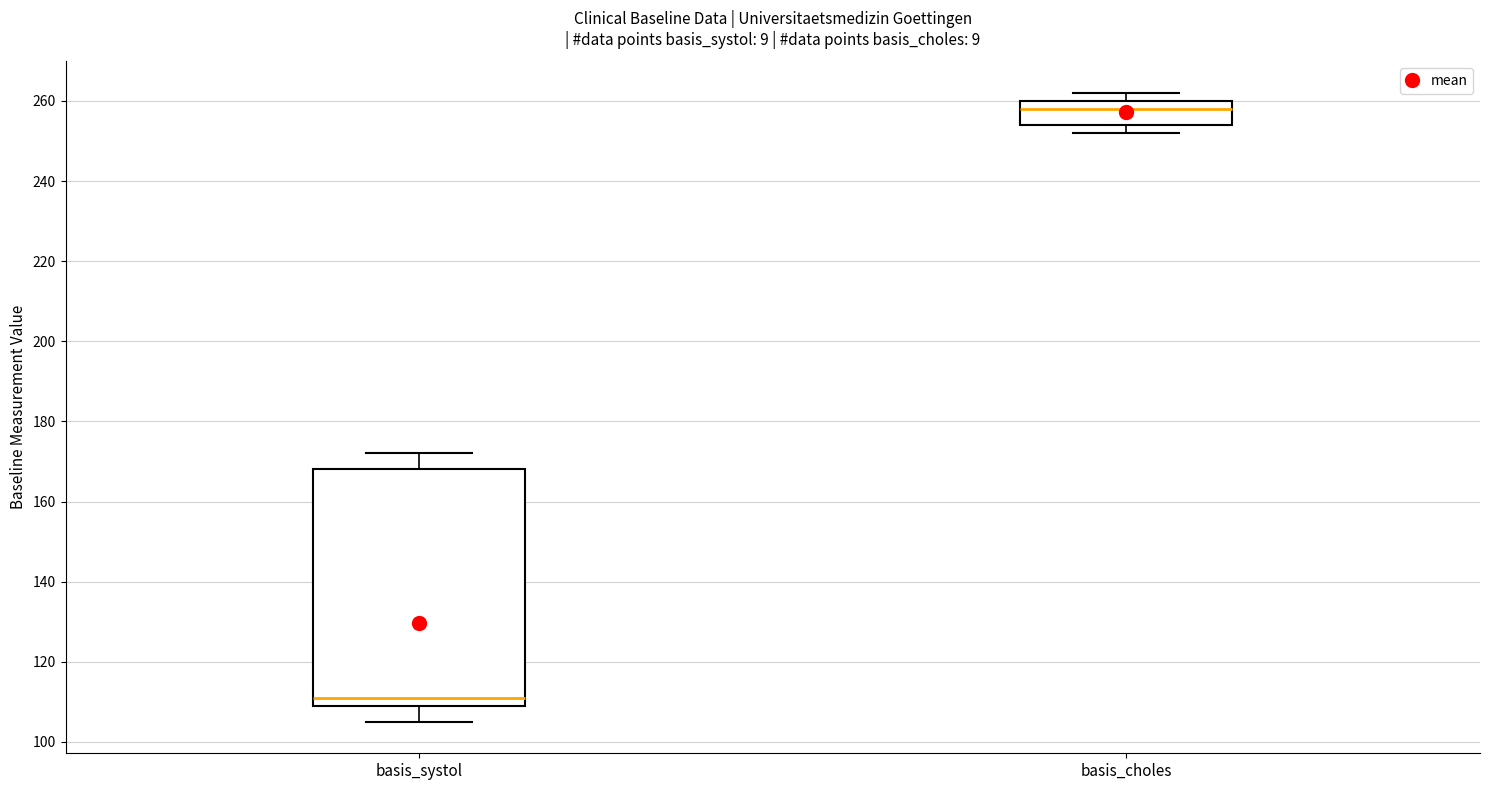

Which box is the tallest, from its lower edge to its upper edge?

basis_systol